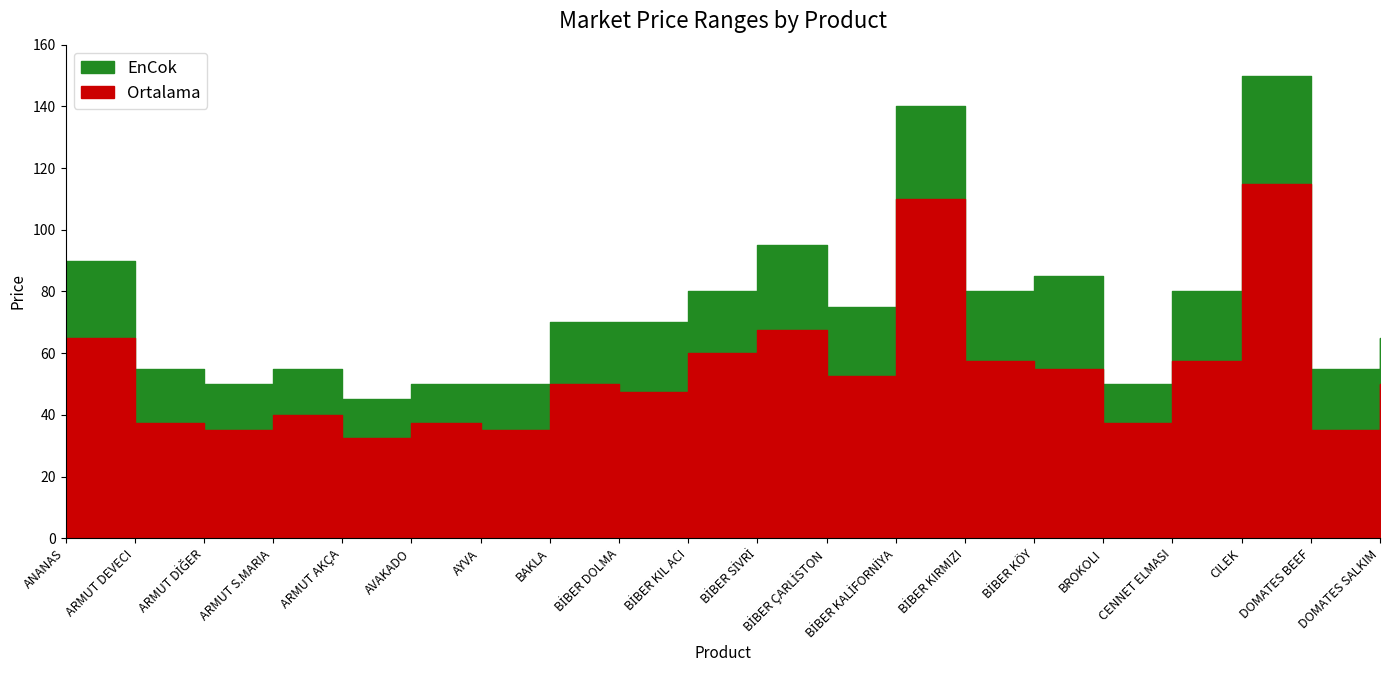

List the series in order of their peak value, lowest first.

Ortalama, EnCok